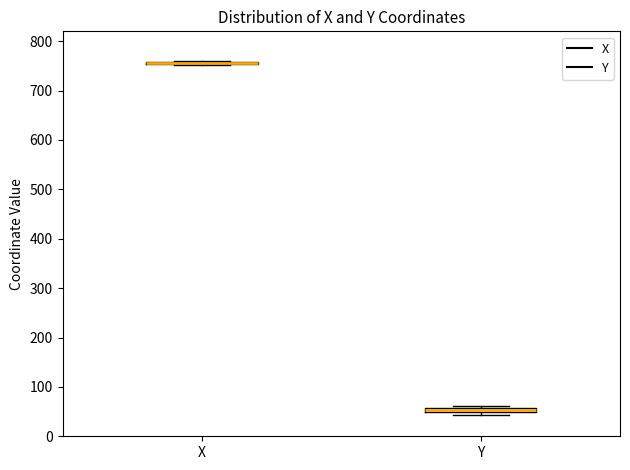

Where is the upper edge of the box for Y on the y-axis? The values are not printed on the chart, so give them approximately, as read against the axis.

60